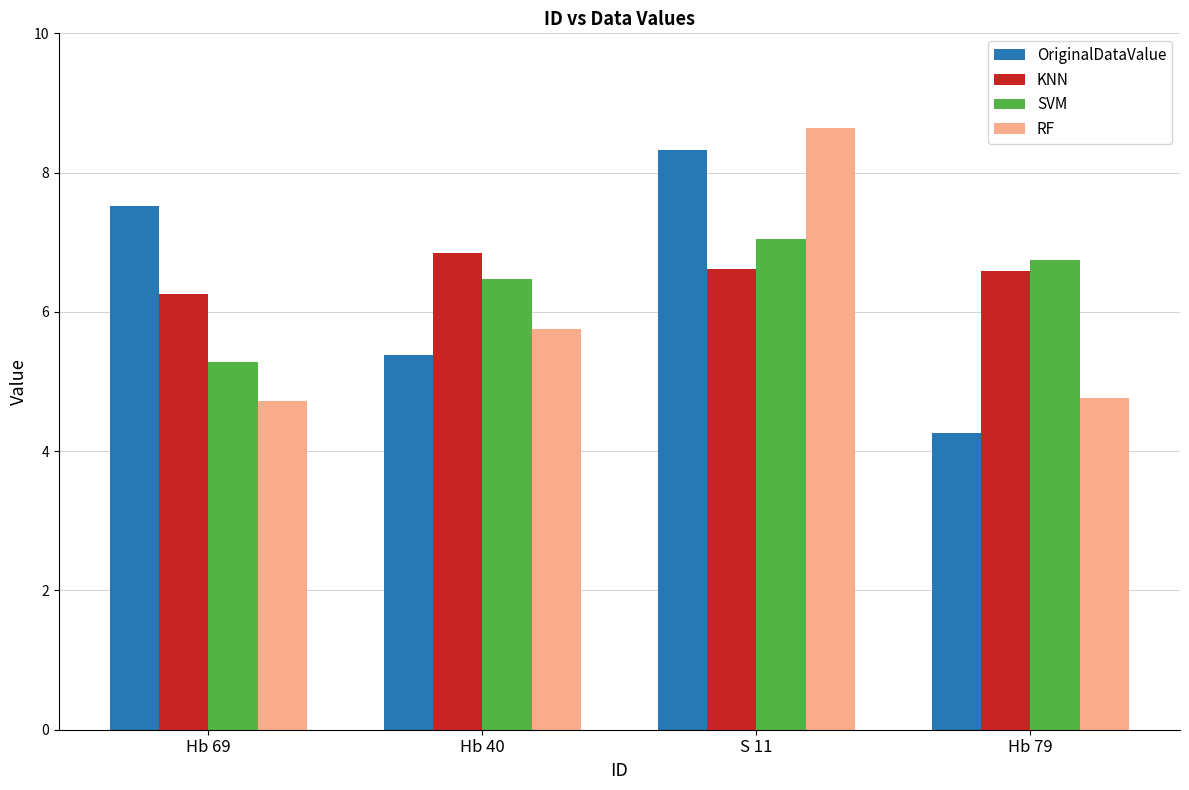

What is the sum of the RF values at S 11 and Hb 79?

13.4